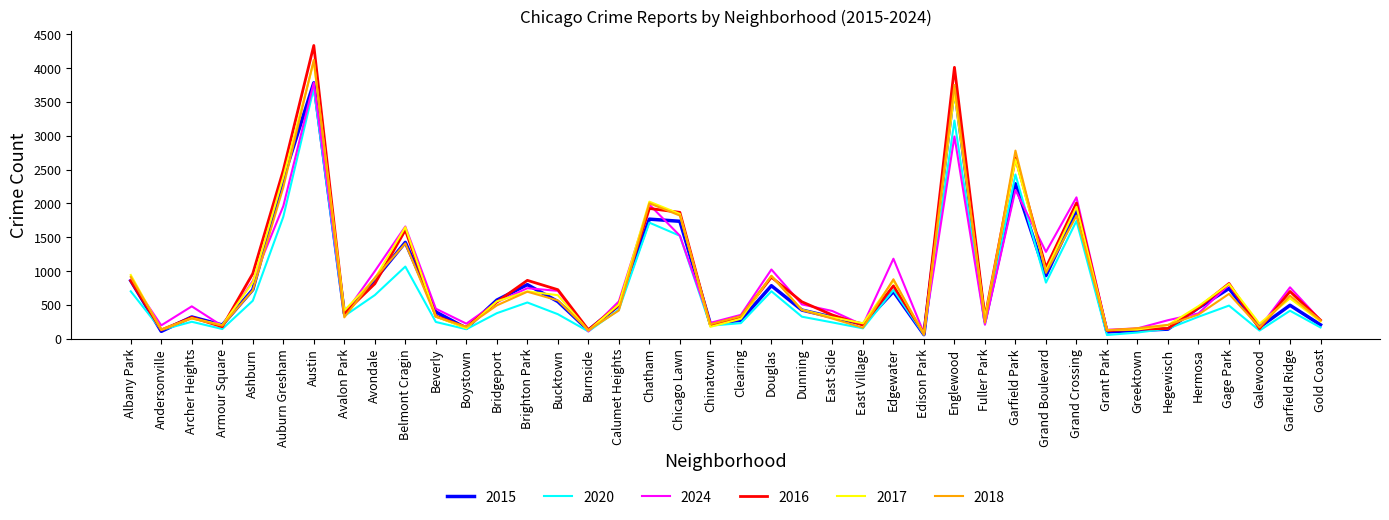

Between Austin and Galewood, which series saw the biggest shift?

2016